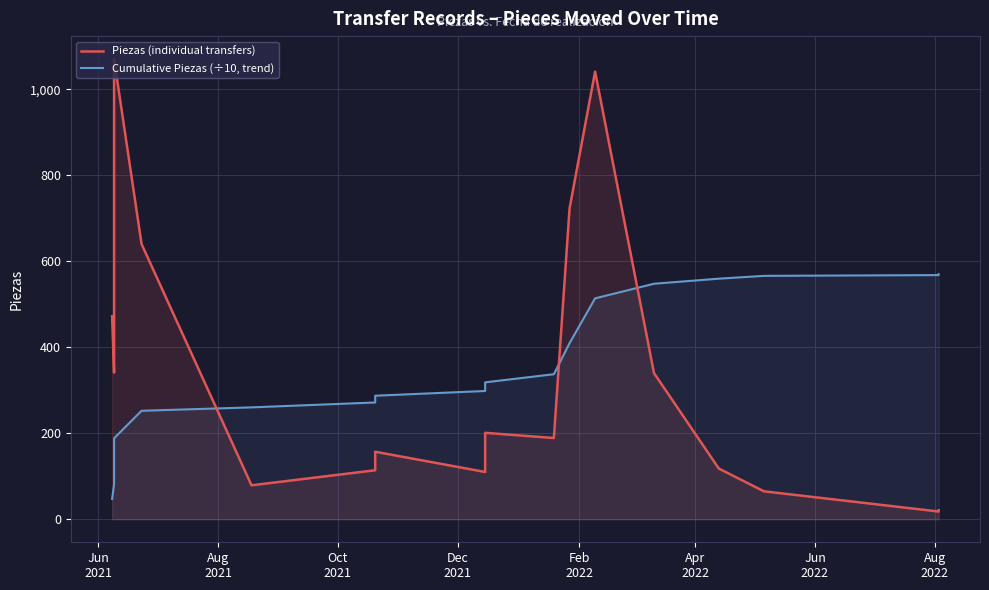

Is the value of Cumulative Piezas (÷10, trend) at 13 greater than the value of Piezas (individual transfers) at 13?

Yes